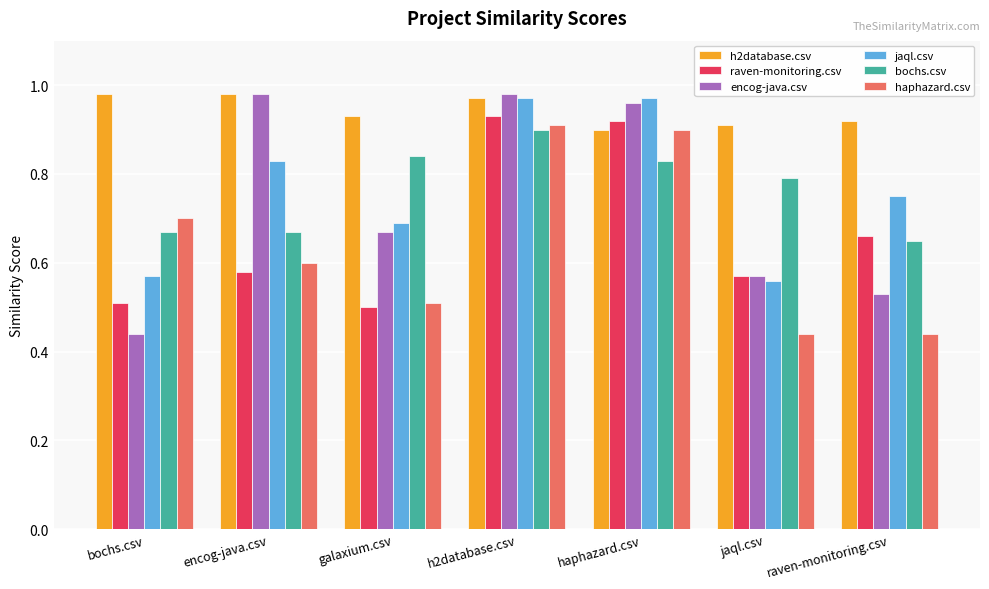

How many categories are shown in the chart?

7